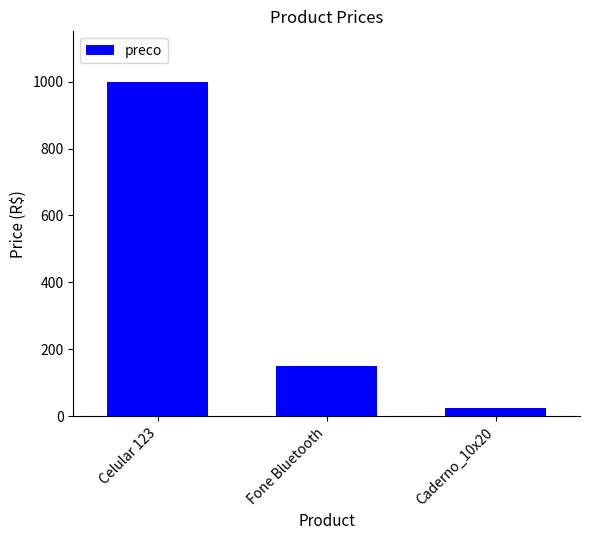

What is the label of the 2nd bar from the right?

Fone Bluetooth